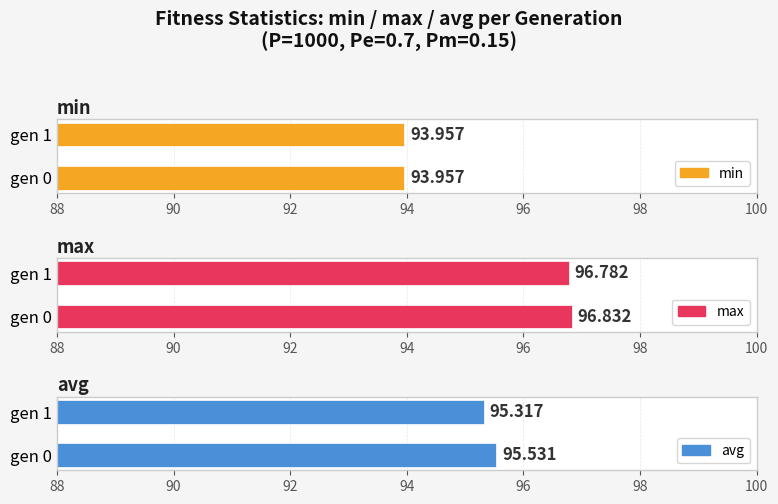

What is the smallest value displayed?

94.0